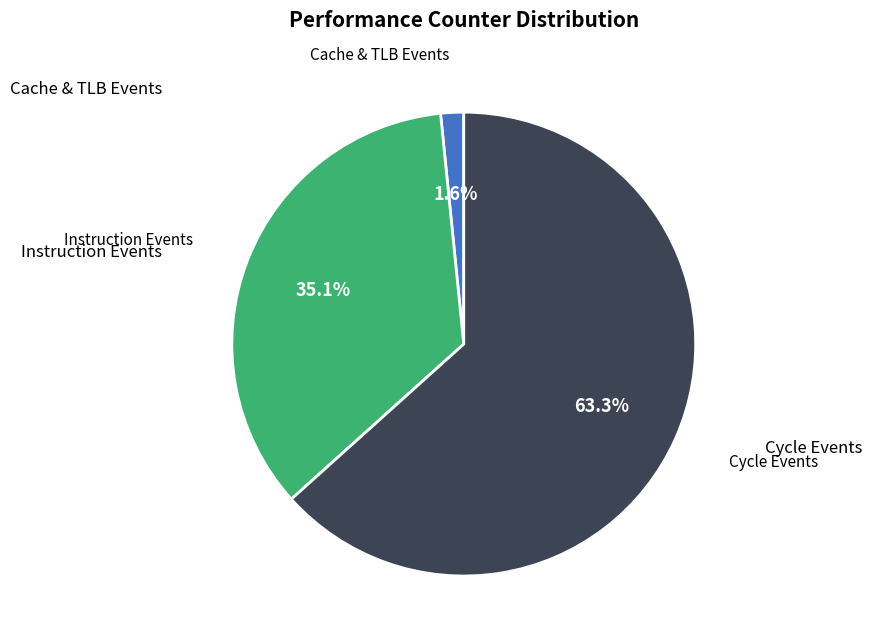

Is there a majority slice in this chart?

Yes